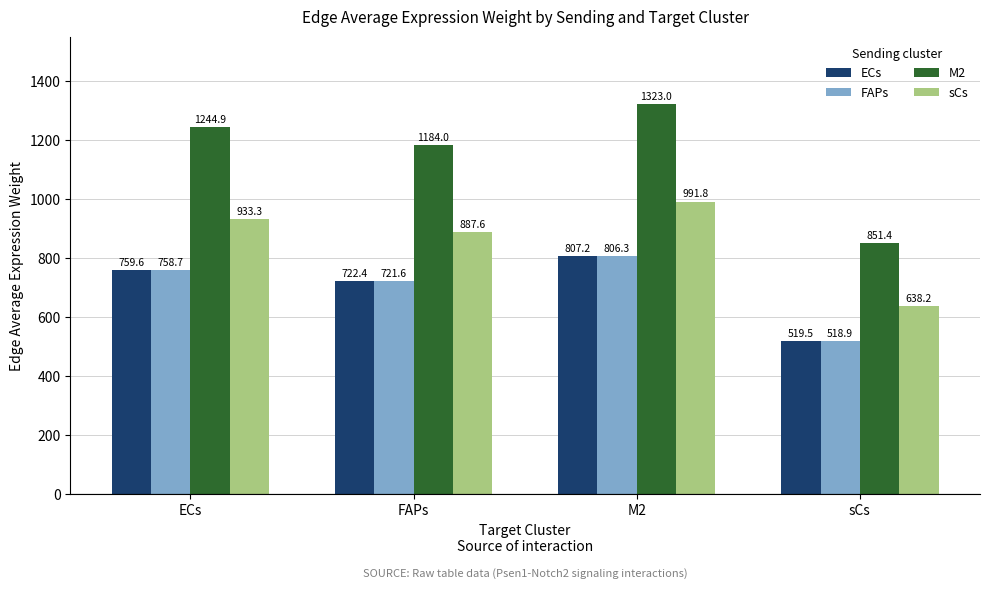

What is the value of the sCs bar at the 1st from the left?

933.3